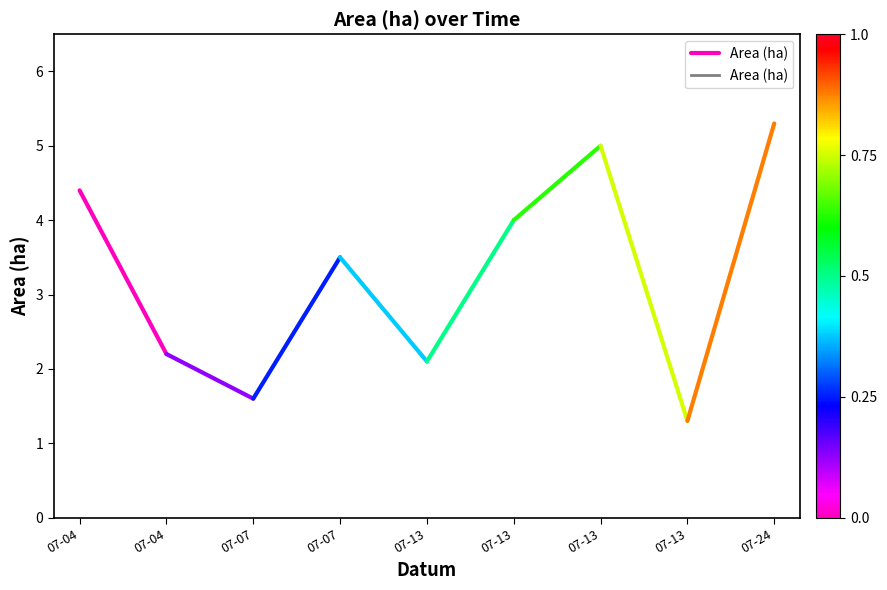

The value at 07-04 is 5.7. True or false?

False